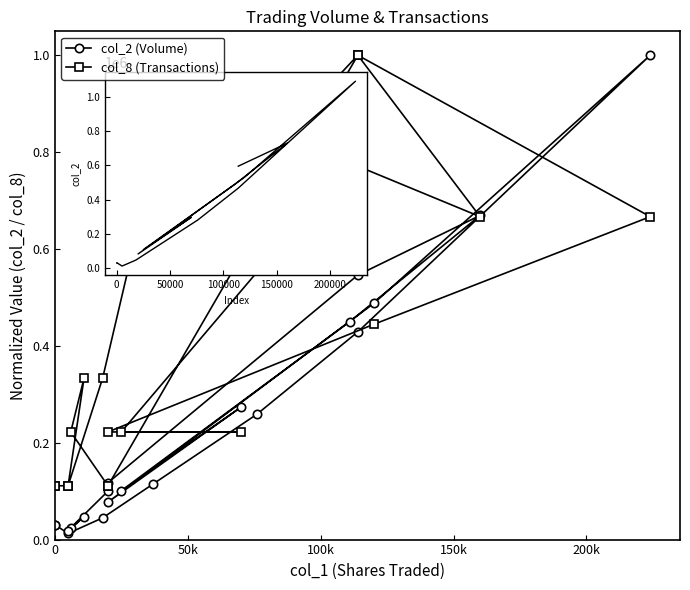

What is the spread (max minus min) of values at 6?

0.6